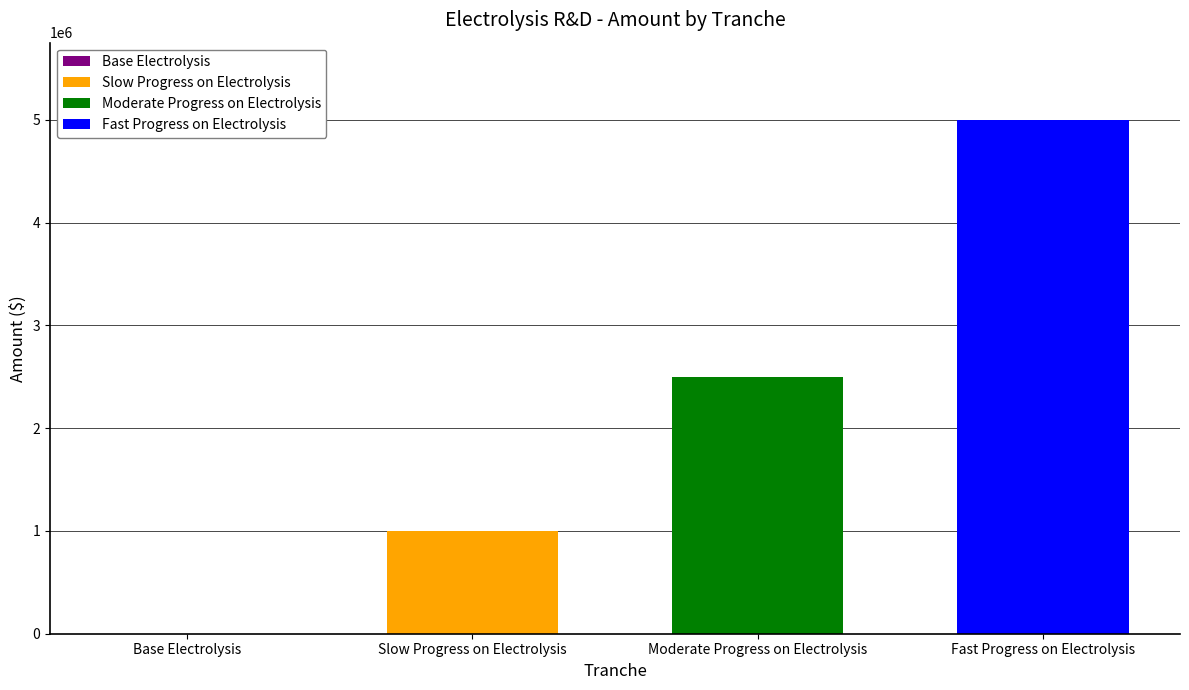

Which series has the widest spread of values?

Slow Progress on Electrolysis